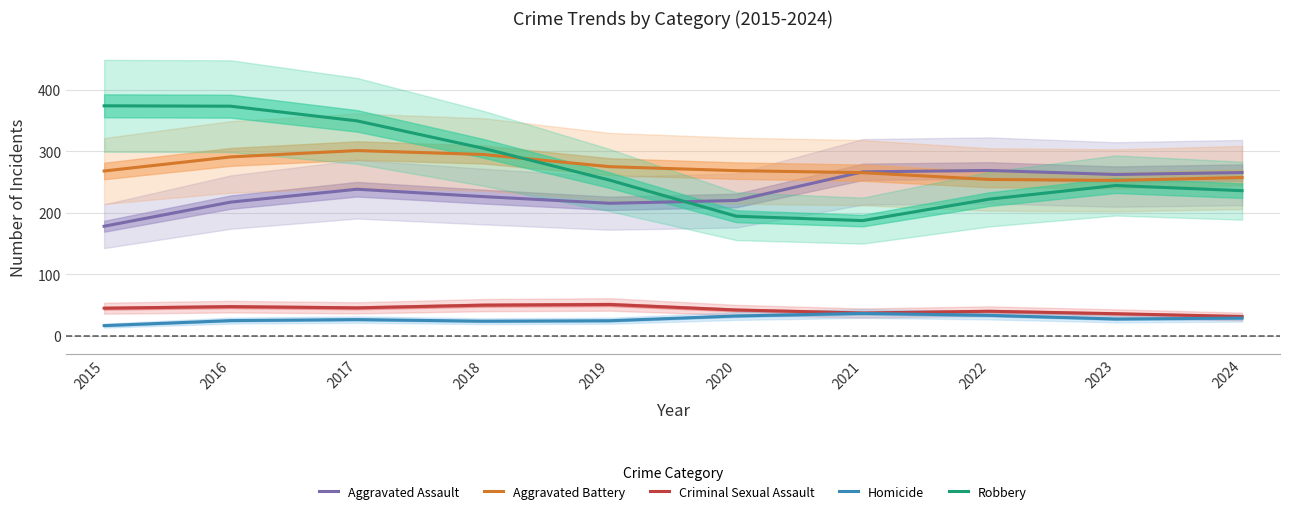

The Robbery series shows 235.8 at 2024. True or false?

True